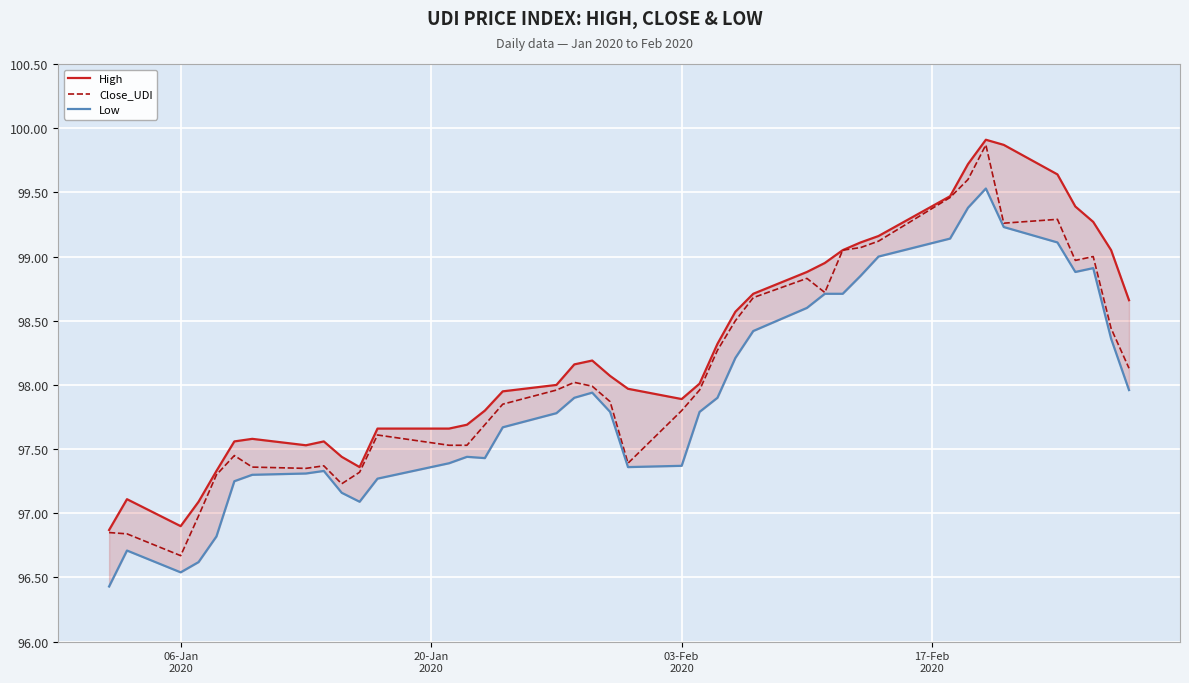

How many lines are shown in the chart?

3